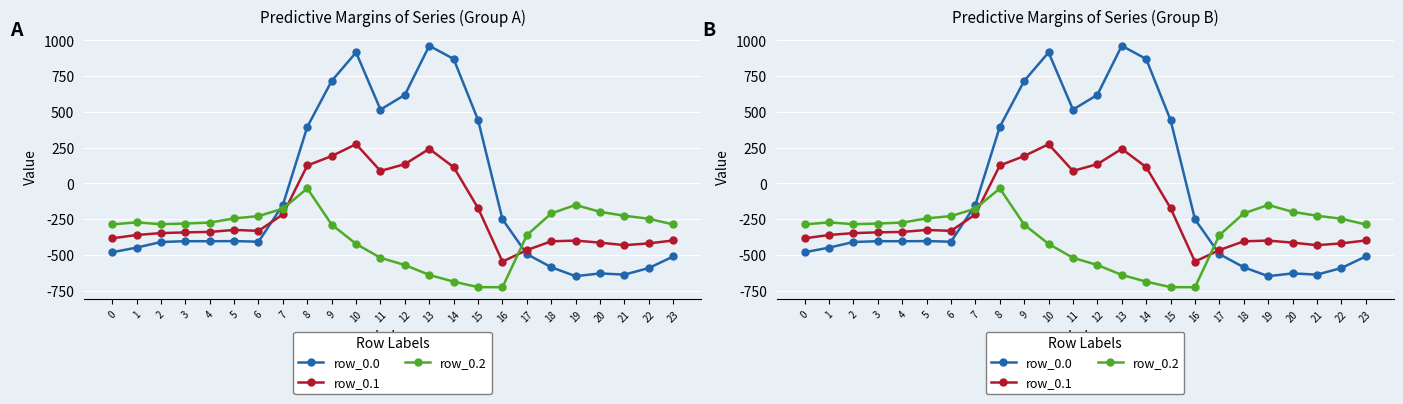

Where does the row_0.0 series first go above -404?

5